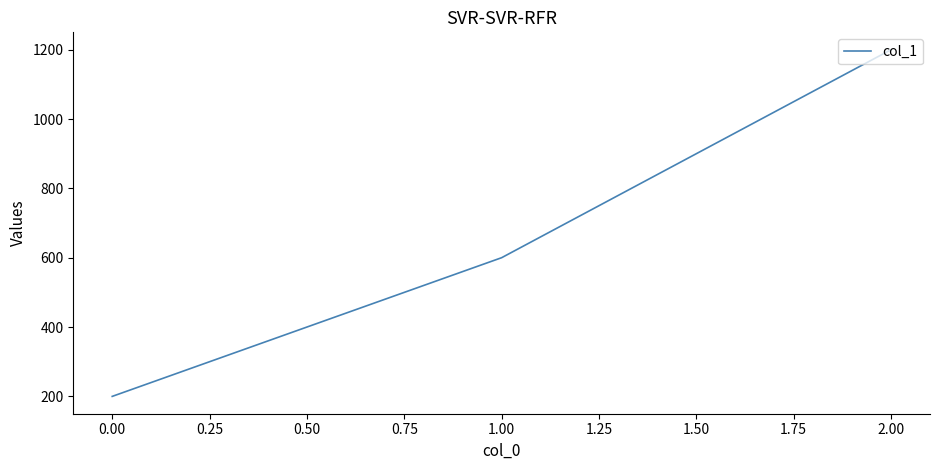

What is the sum of all values?

2000